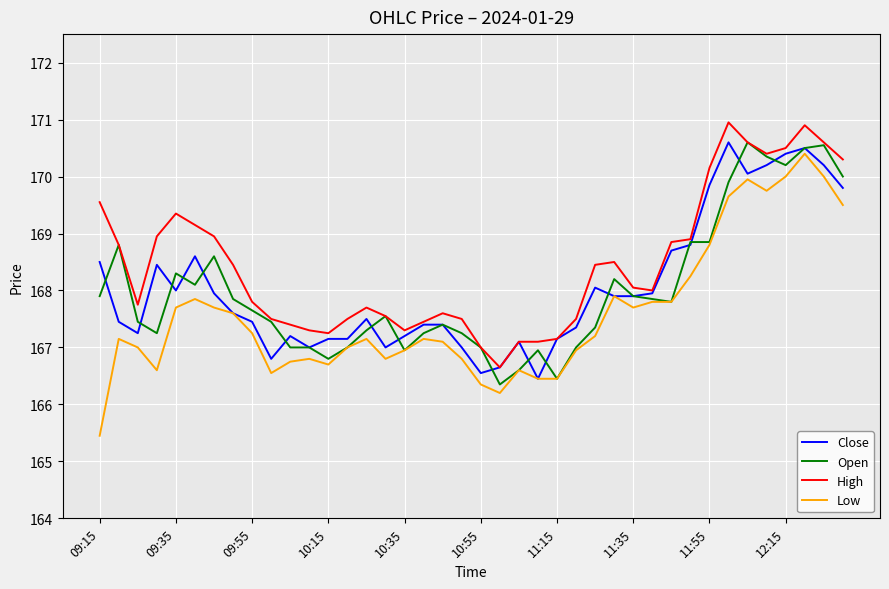

True or false: High and Low cross at least once.

False